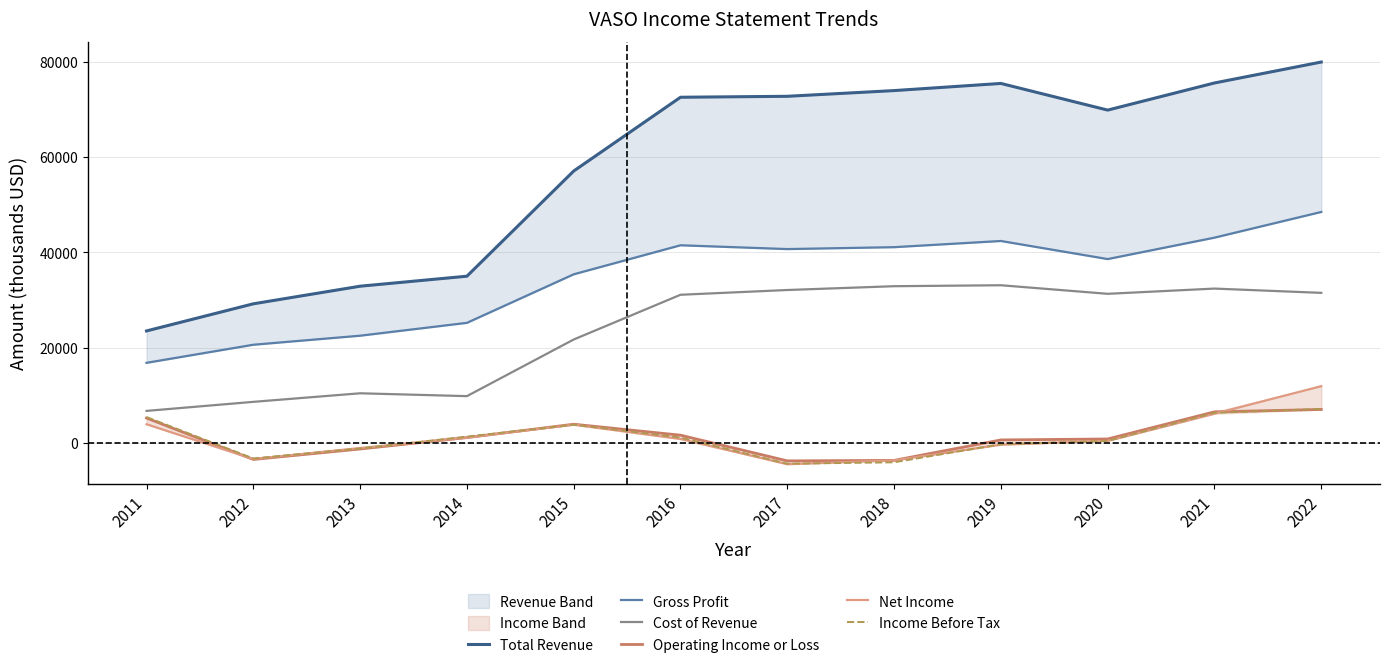

What is the minimum value for Cost of Revenue?

6700